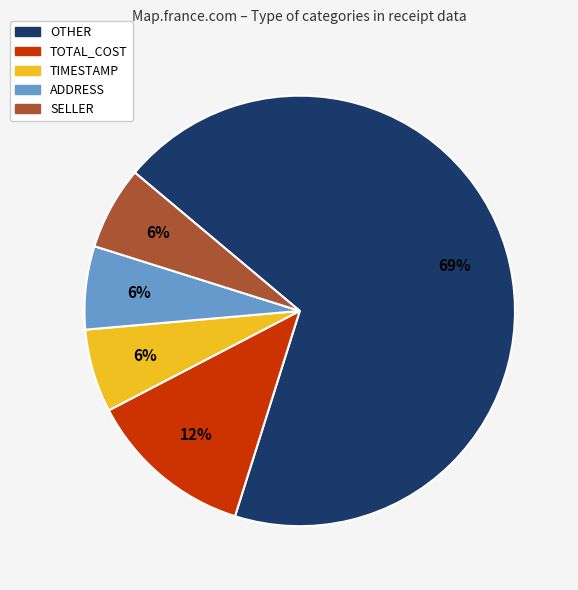

To the nearest percent, what is the average slice percentage?

20%